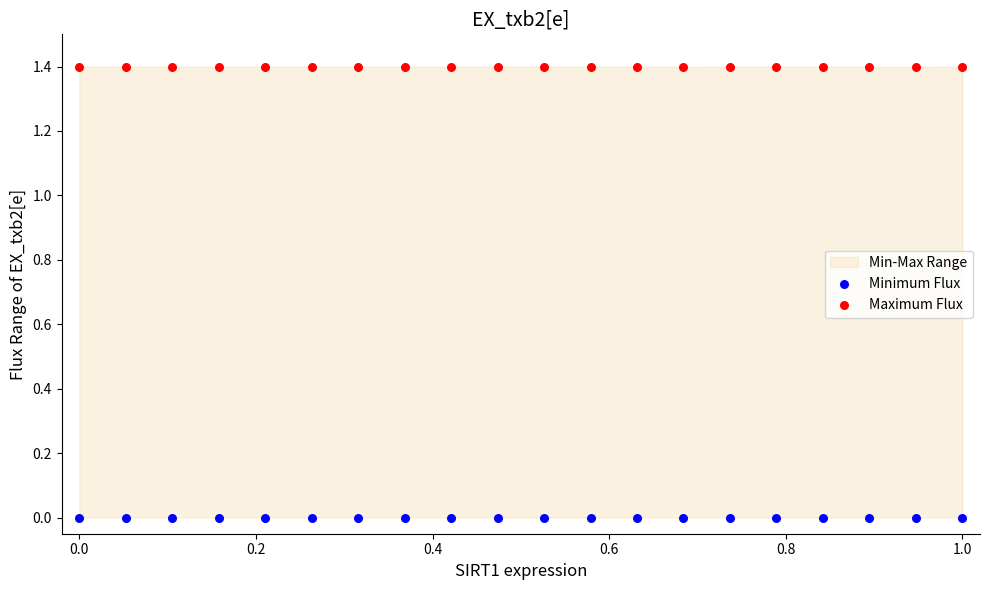

Which series reaches the maximum Y coordinate?

Maximum Flux